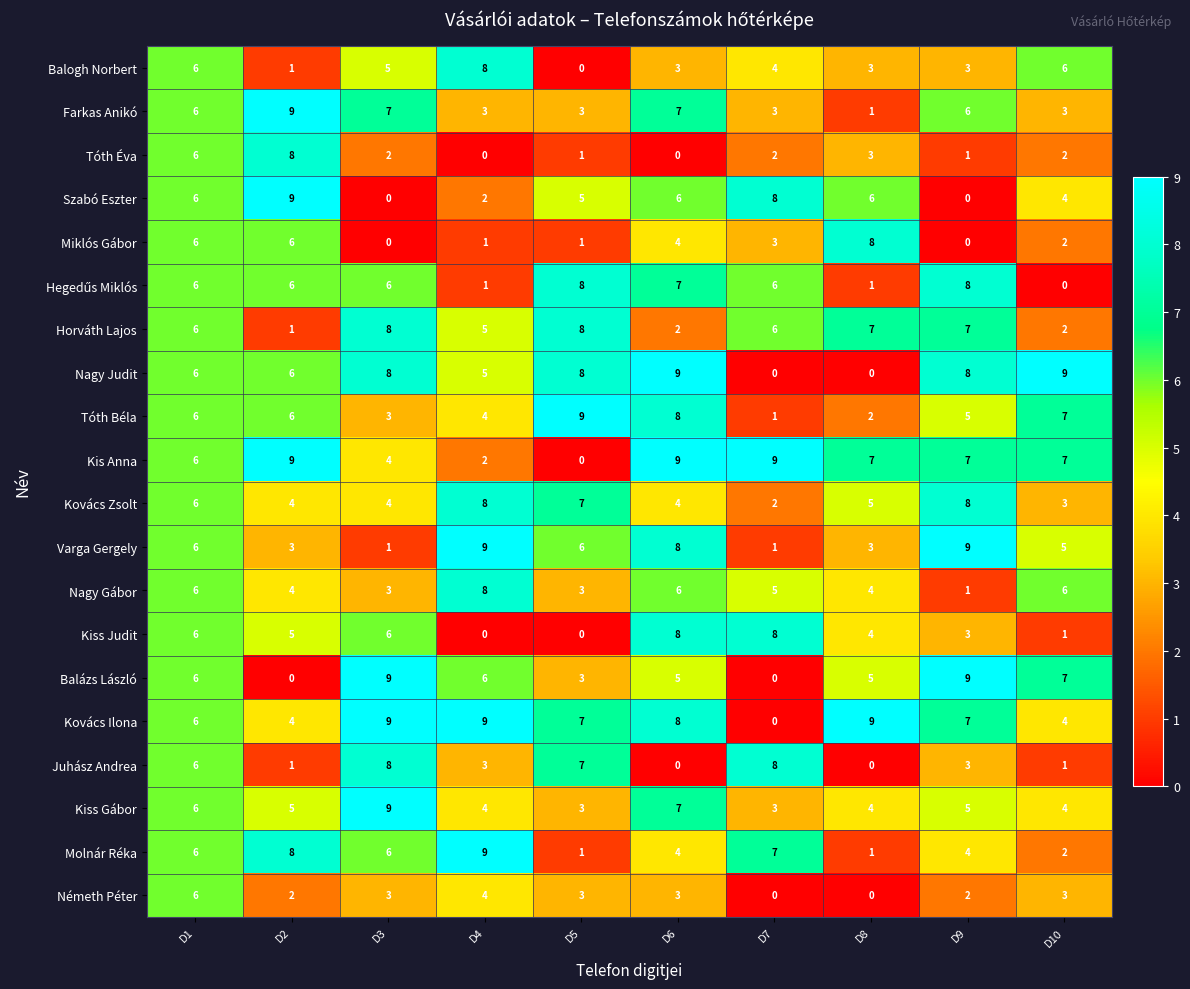

What is the average value of the Kovács Ilona series?

6